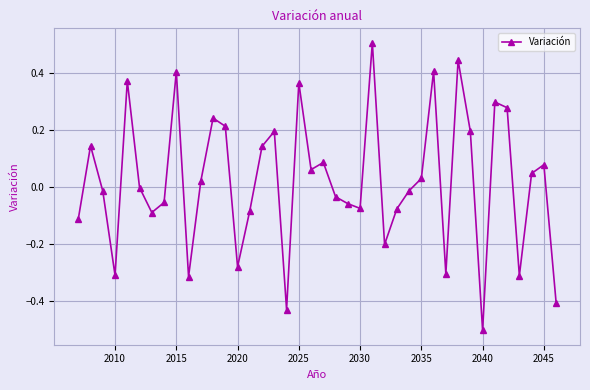

What is the minimum value shown in the chart?

-0.5